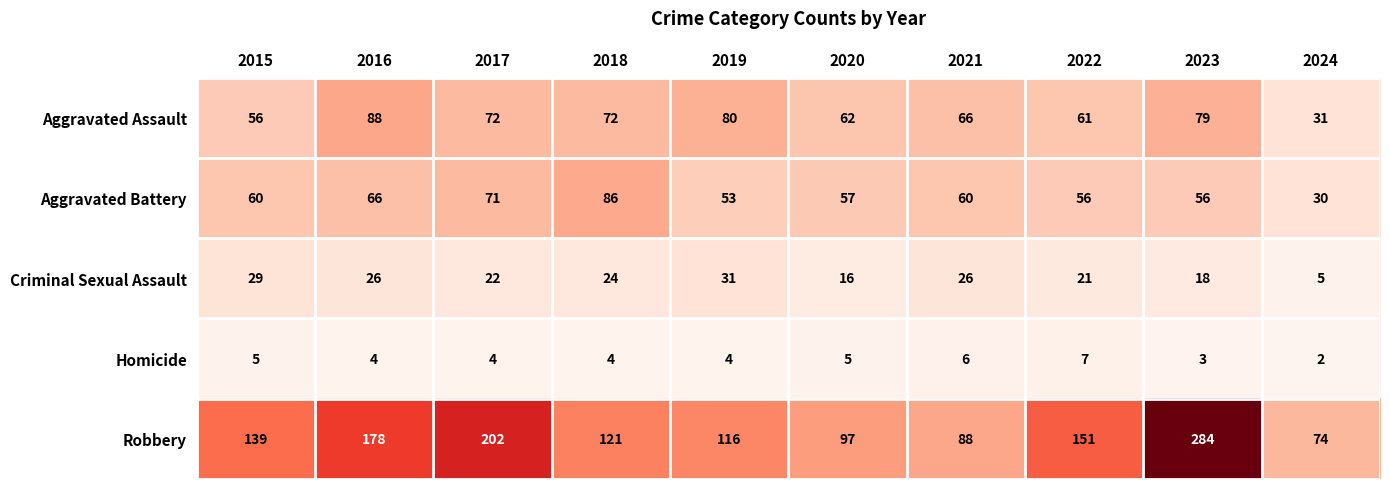

Which series changed the most between 2023 and 2024?

Robbery